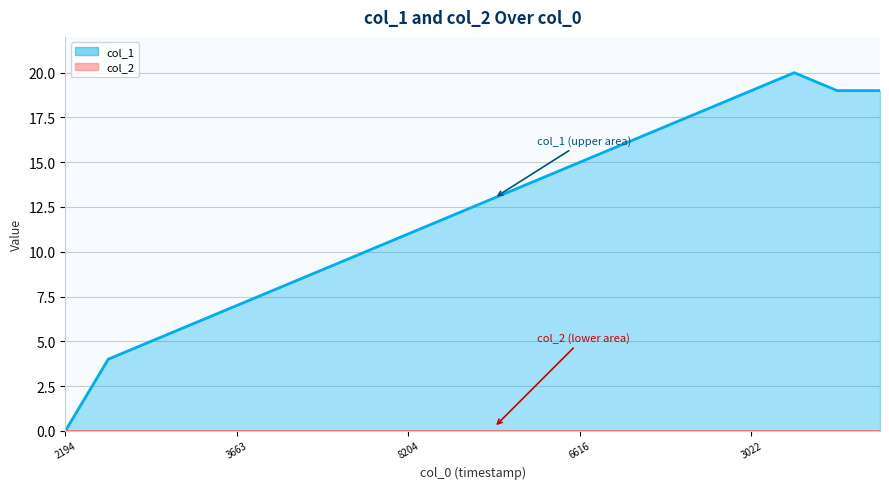

Which category has the highest value across all series?

1409087759